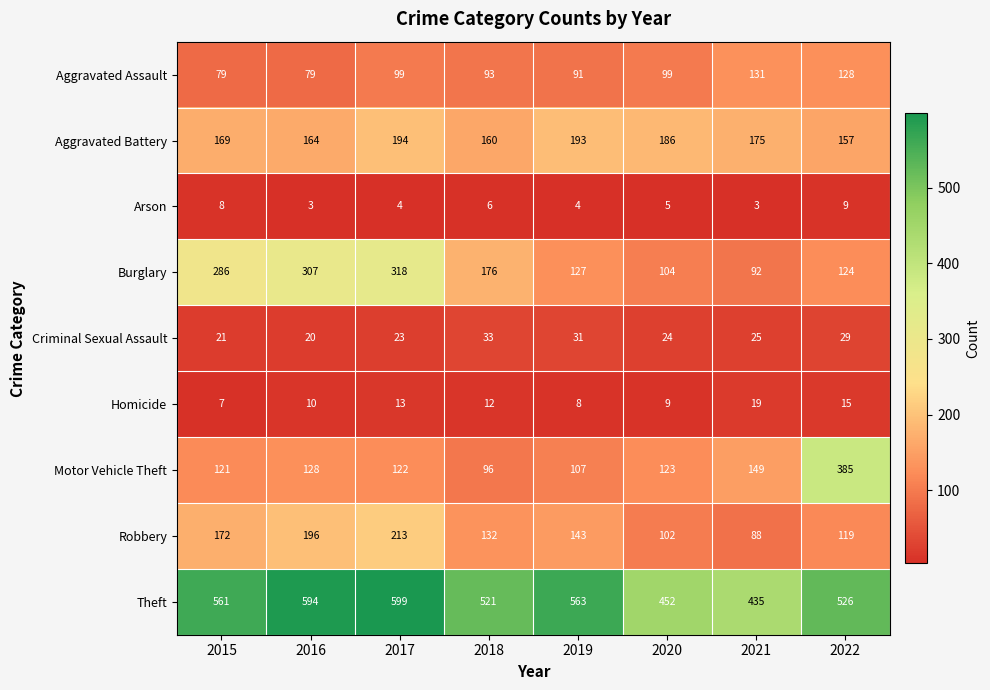

At which category is the sum across all series the highest?

2017